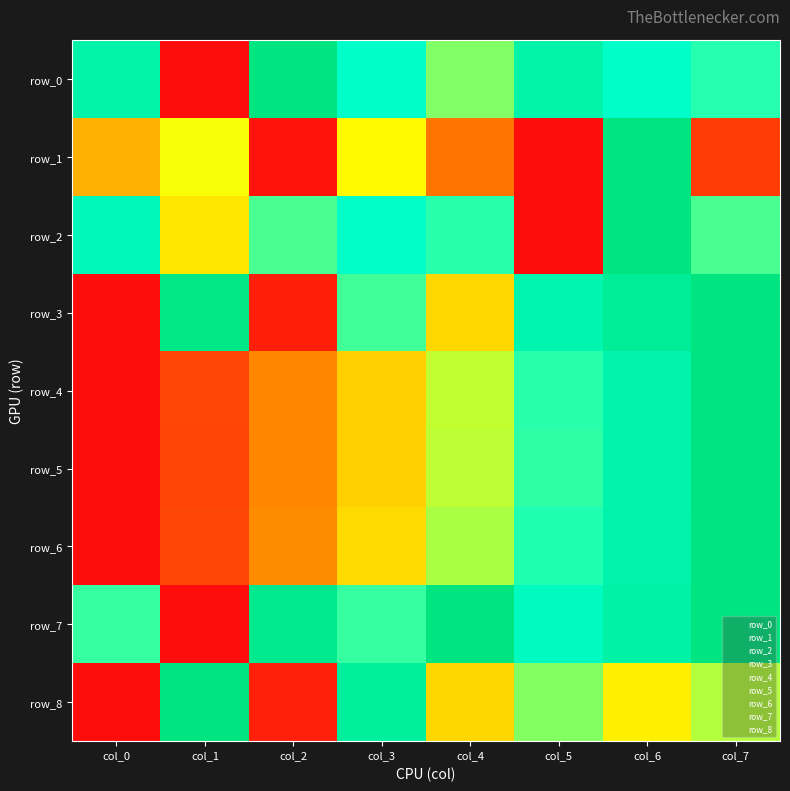

At col_2, list the series in order from smallest to largest.

row_1, row_3, row_8, row_5, row_4, row_6, row_2, row_7, row_0